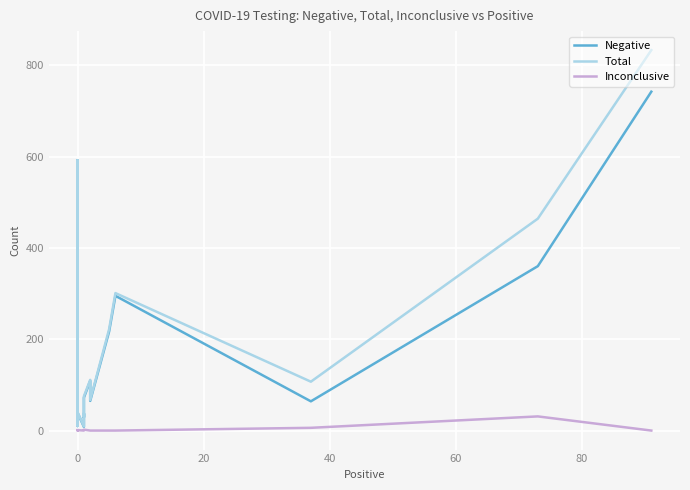

True or false: Negative has more than 1 interior local peaks.

True